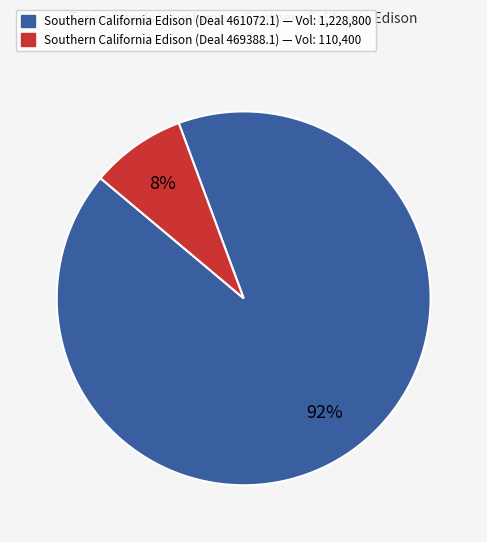

Is there any slice that represents more than half of the pie?

Yes